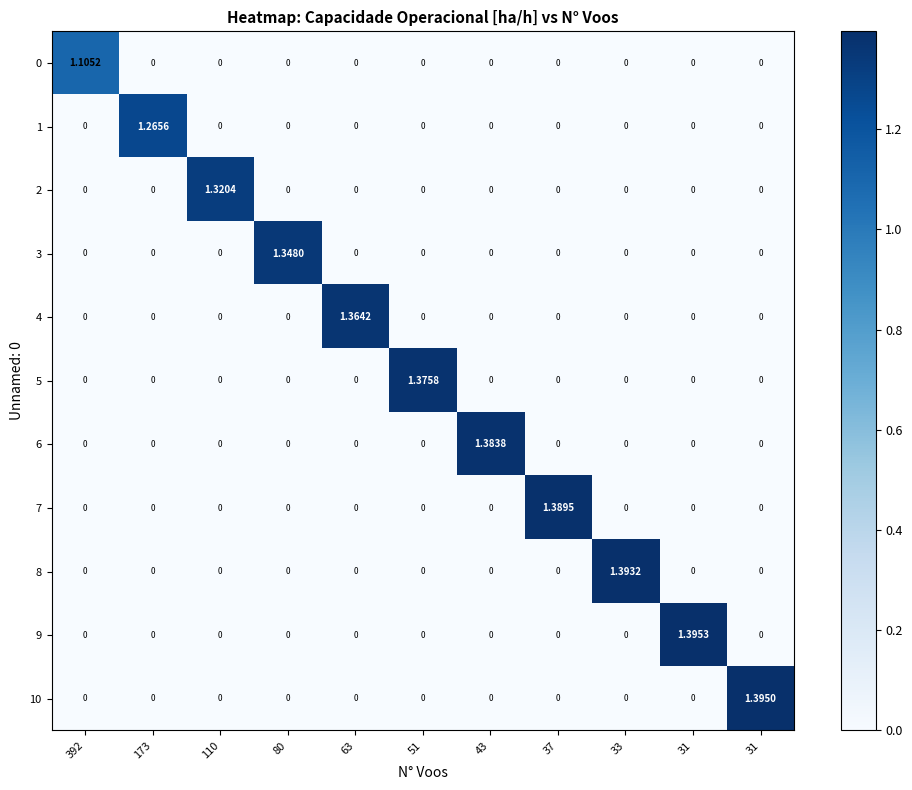

How many positive values does the 9 series have?

1